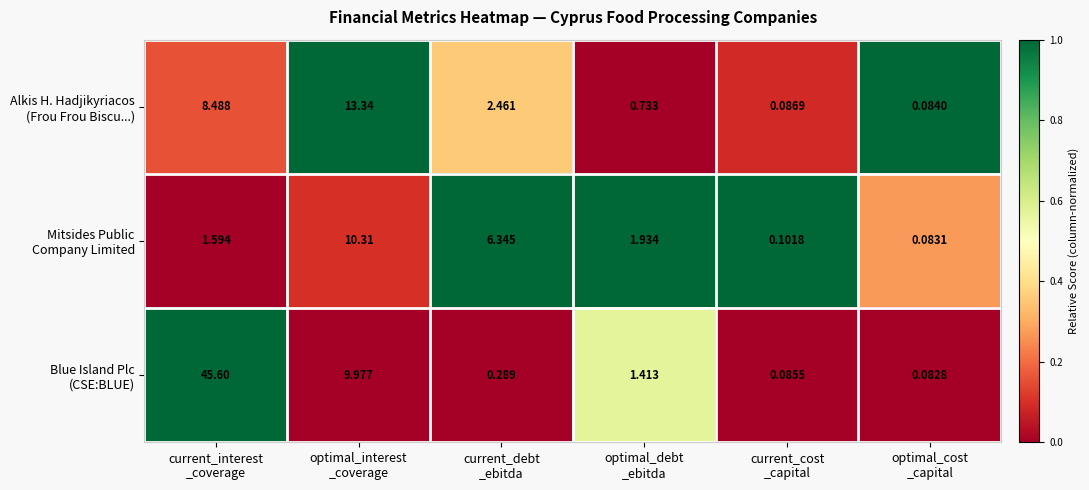

How many distinct data groups are displayed?

3